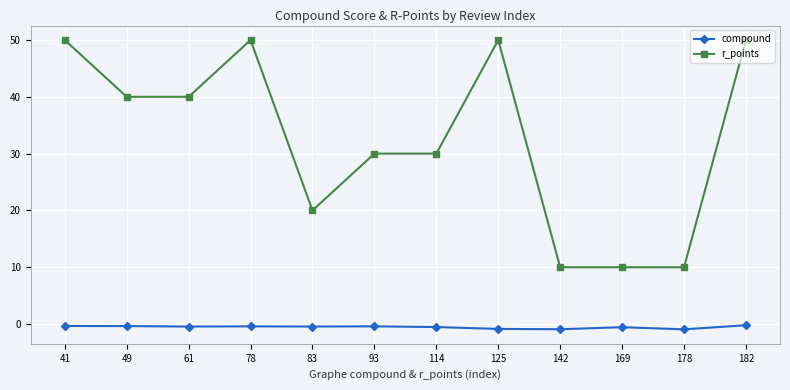

How many lines are shown in the chart?

2